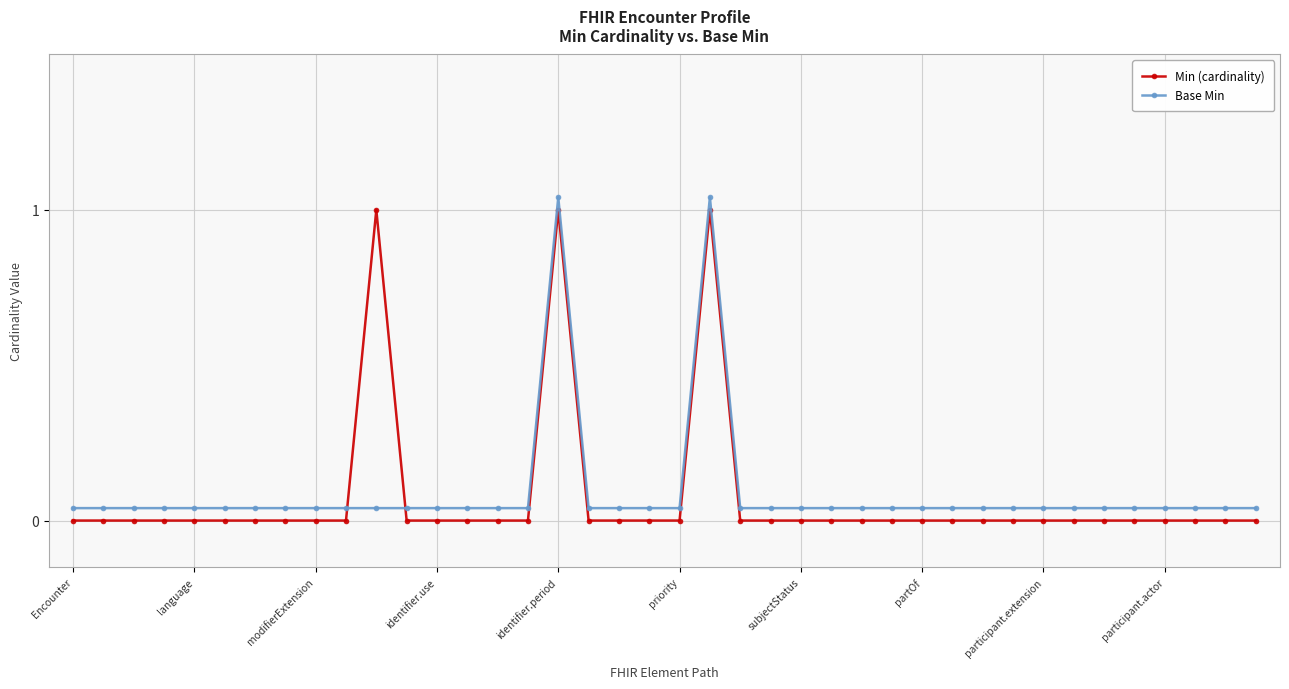

At which category is the sum across all series the highest?

16